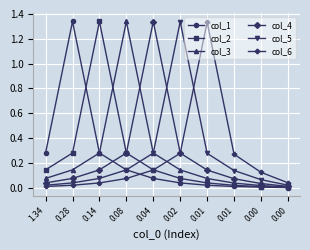

Which series has the largest range (max minus min)?

col_1